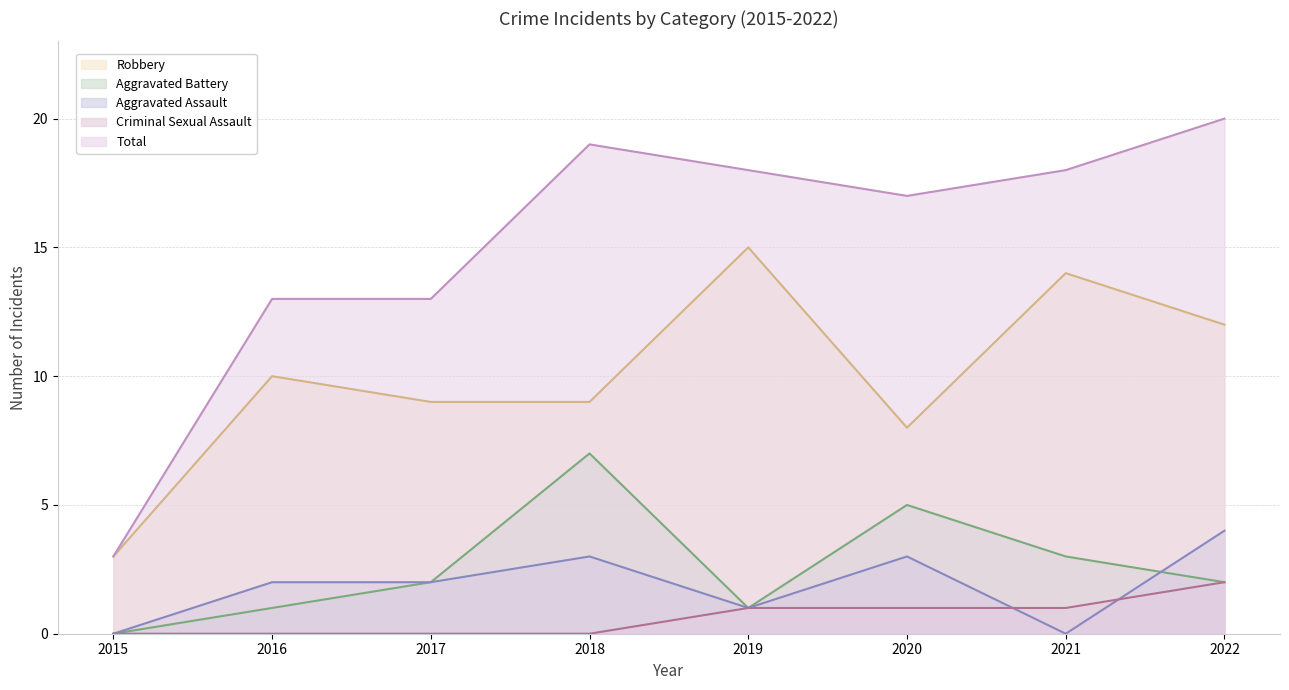

At how many categories does at least one series exceed 3?

7